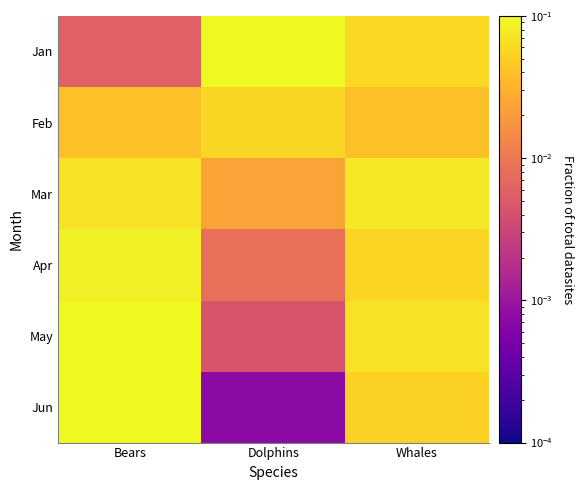

Reading left to right, transcribe all the data shown in this chart.

Jan: Bears=0.0	Dolphins=0.1	Whales=0.1
Feb: Bears=0.0	Dolphins=0.1	Whales=0.0
Mar: Bears=0.1	Dolphins=0.0	Whales=0.1
Apr: Bears=0.1	Dolphins=0.0	Whales=0.1
May: Bears=0.1	Dolphins=0.0	Whales=0.1
Jun: Bears=0.1	Dolphins=0.0	Whales=0.1